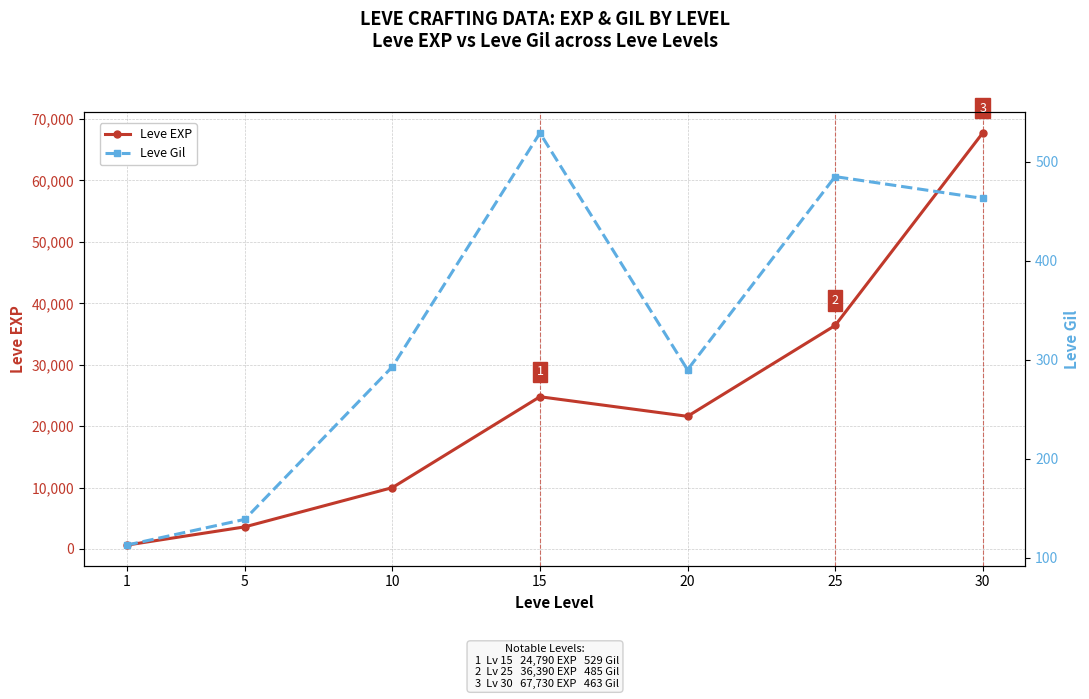

Rank the categories by Leve EXP value from highest to lowest.

30, 25, 15, 20, 10, 5, 1